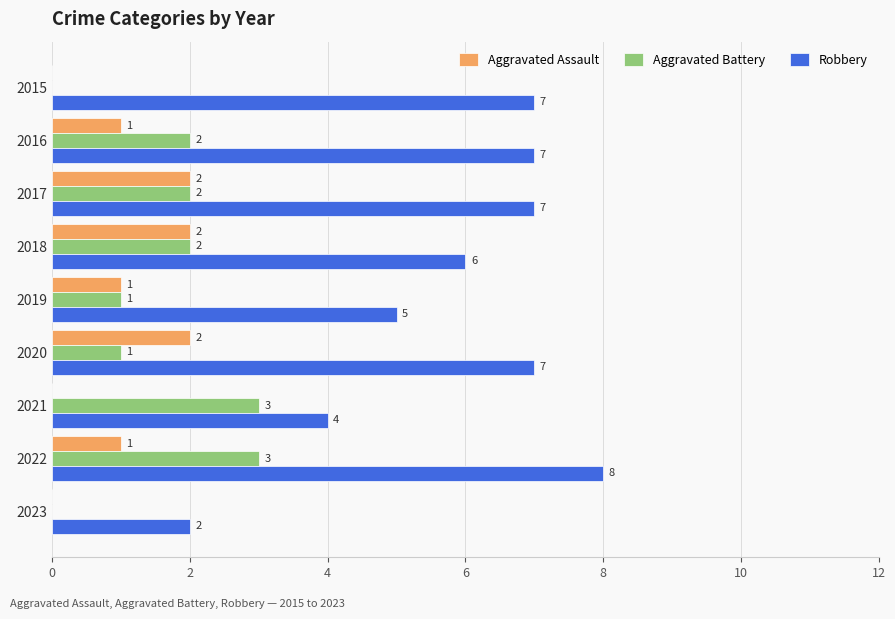

Is it true that Robbery equals 8 at 2022?

True